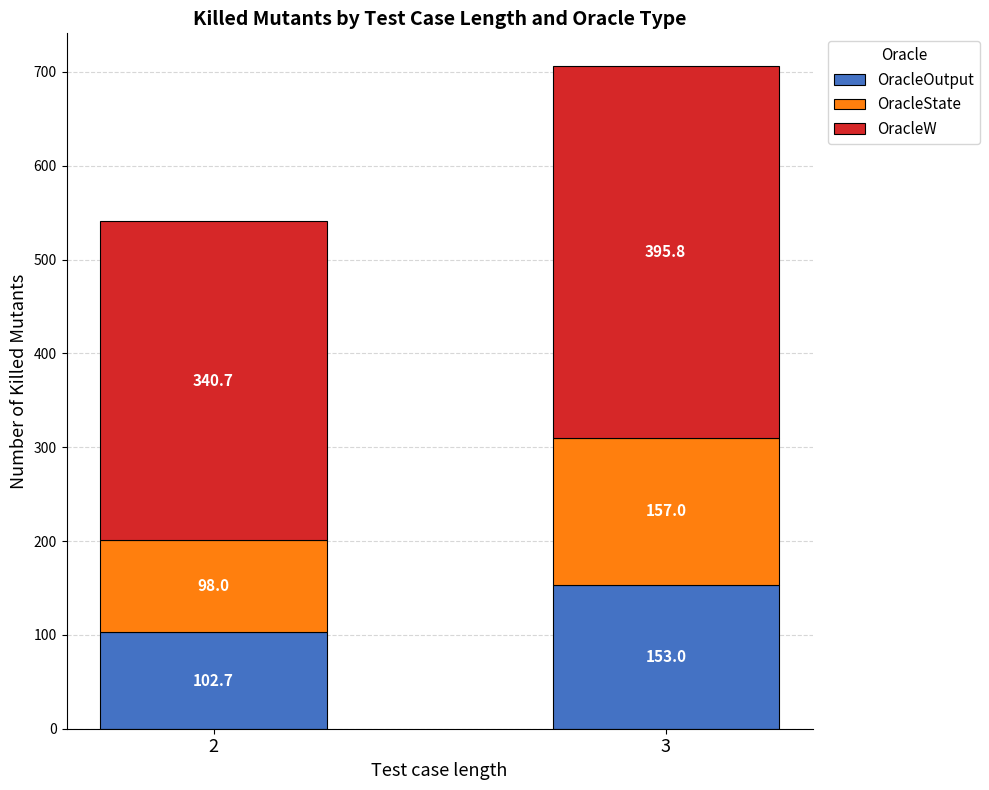

At which category is the sum across all series the highest?

3